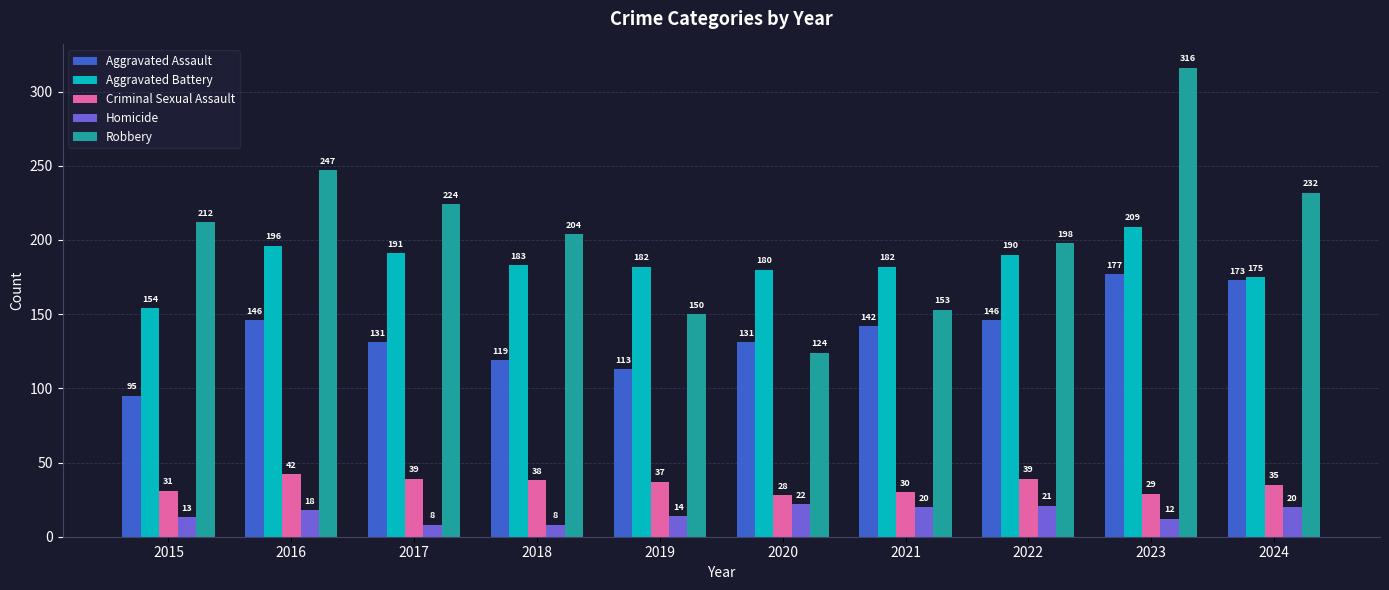

At which category does the chart reach its peak across all series?

2023